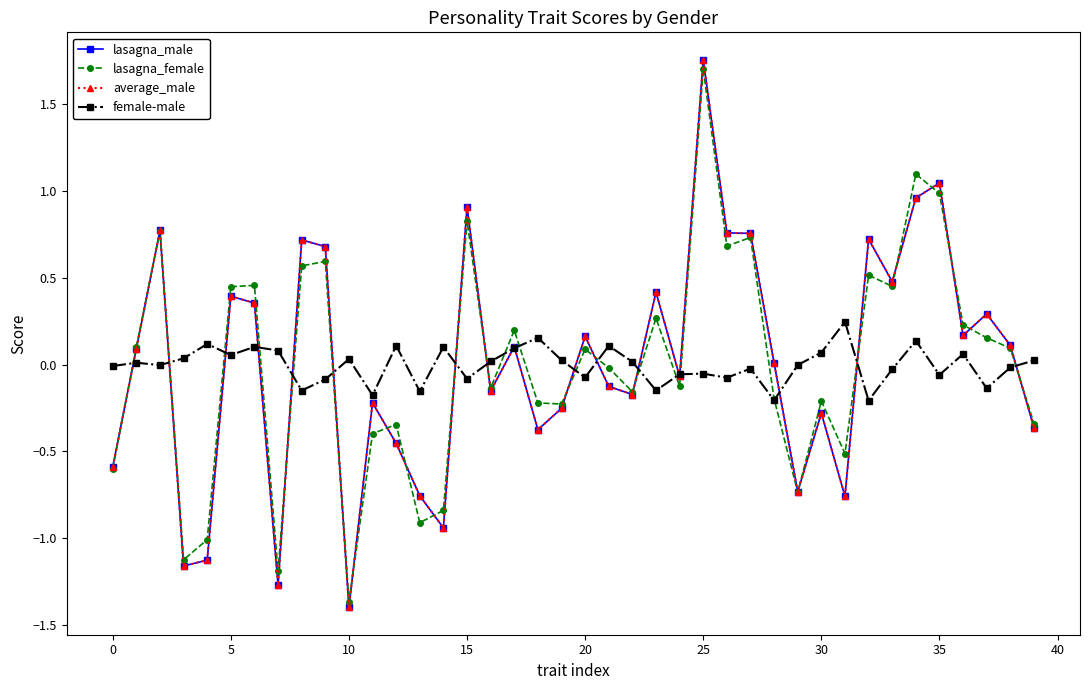

How many distinct data groups are displayed?

4